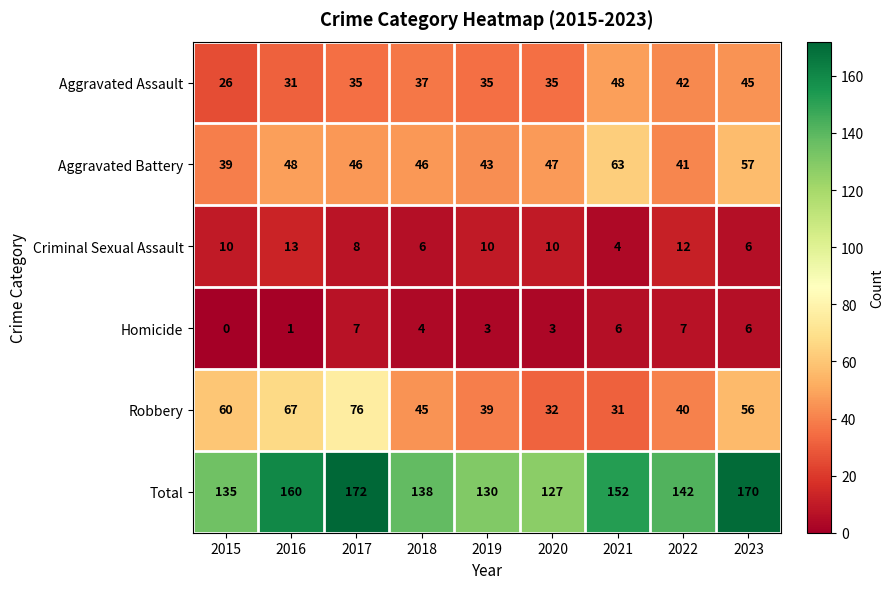

Rank the series by their maximum value, from lowest to highest.

Homicide, Criminal Sexual Assault, Aggravated Assault, Aggravated Battery, Robbery, Total